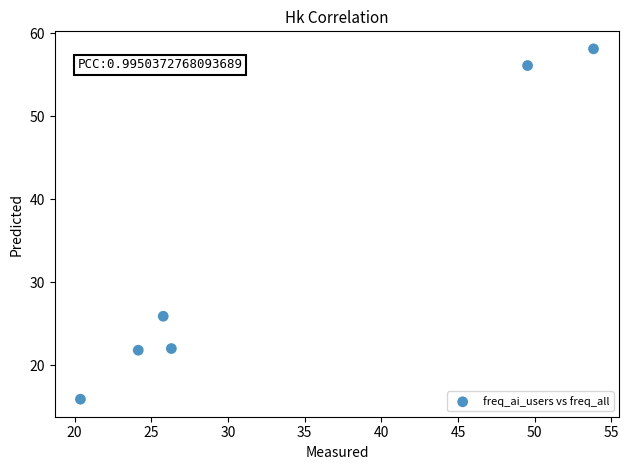

What is the average X value?

33.3